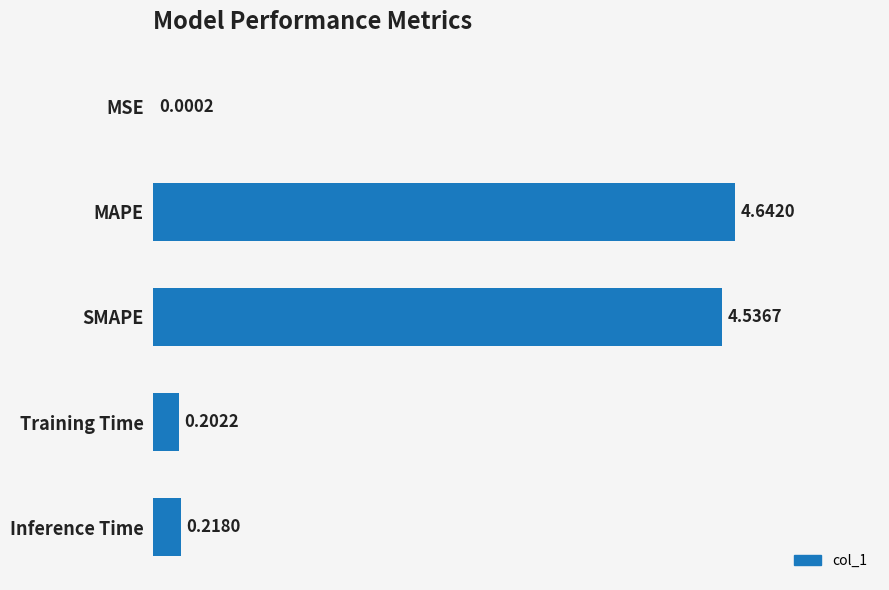

Does the chart contain stacked bars?

No